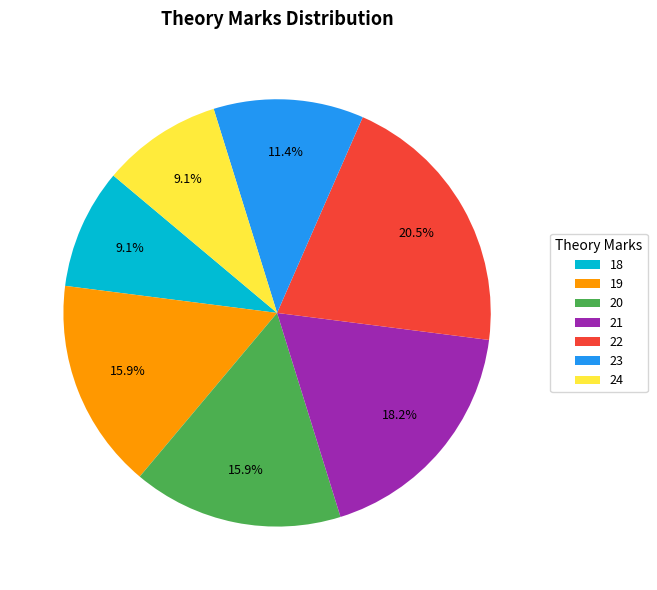

Is the sum of 19 and 18 greater than half?

No